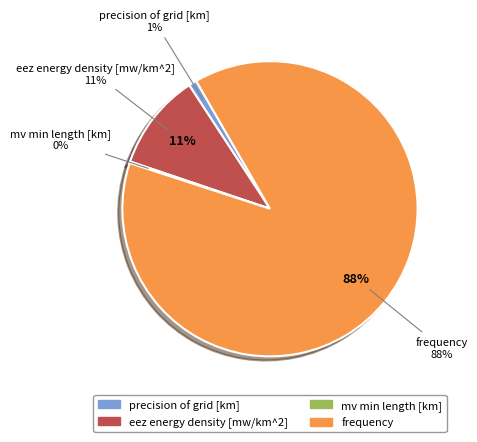

Does mv min length [km] represent more than half of the total?

No